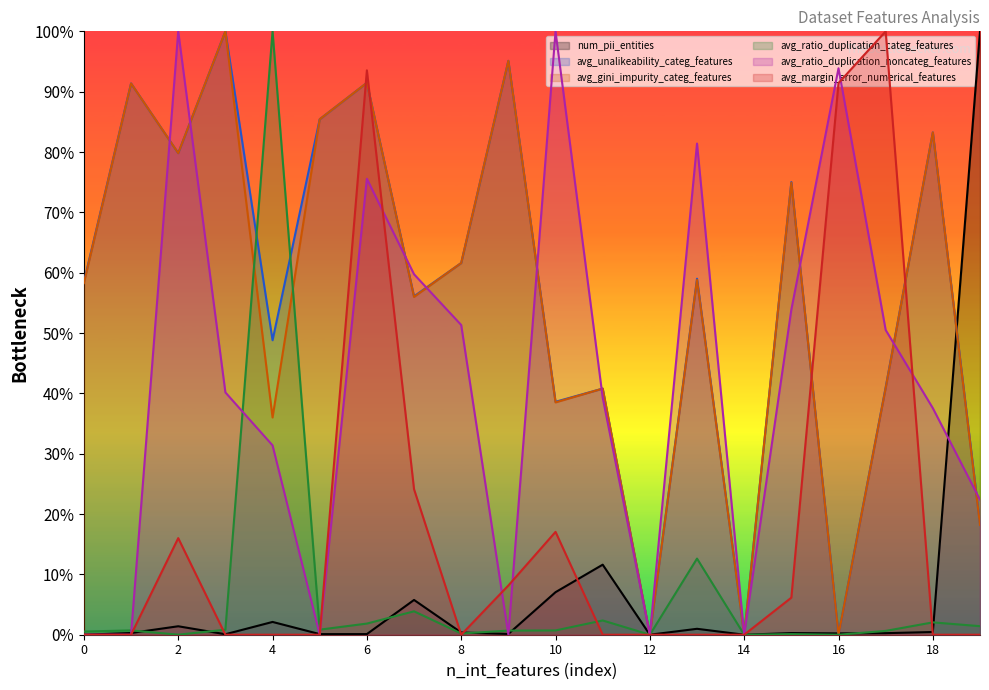

How many positive values does the num_pii_entities series have?

17